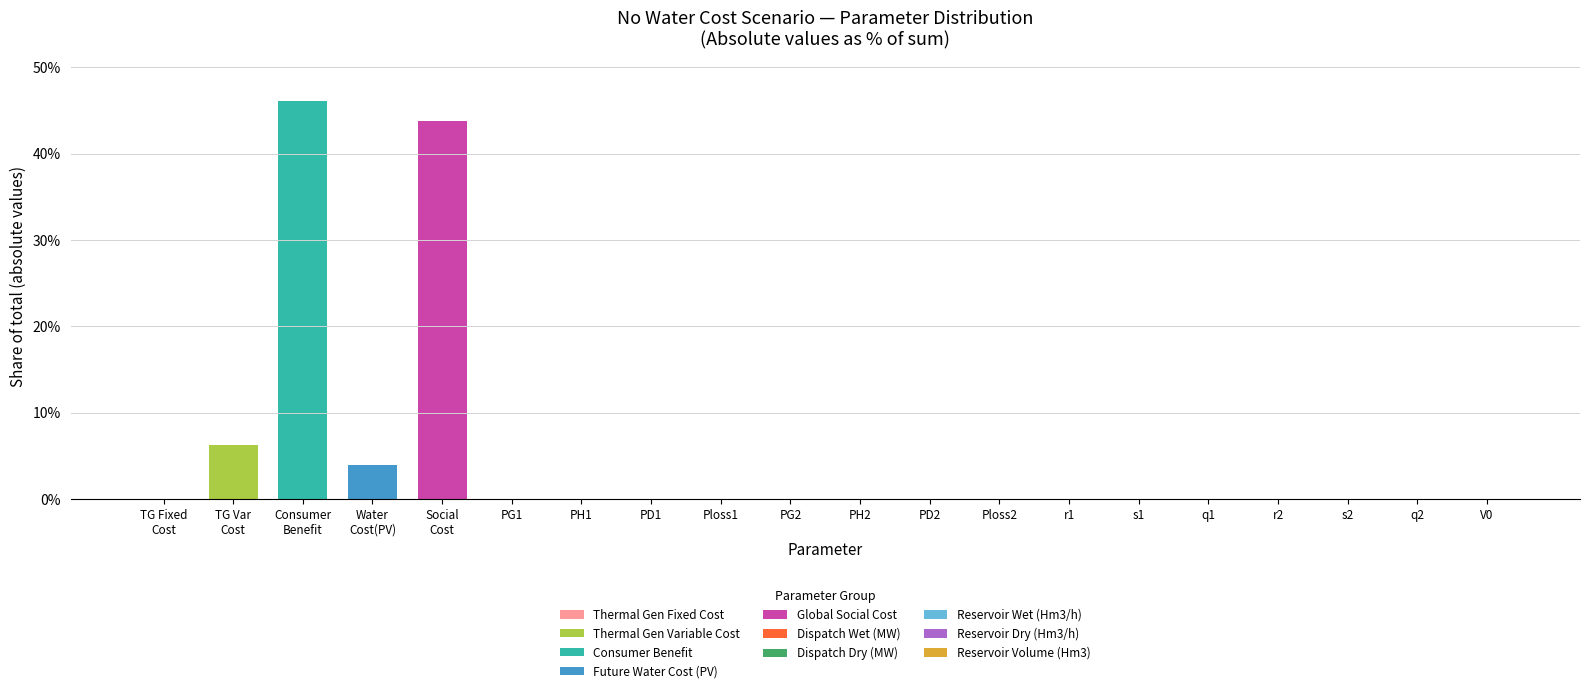

Does the chart contain stacked bars?

Yes